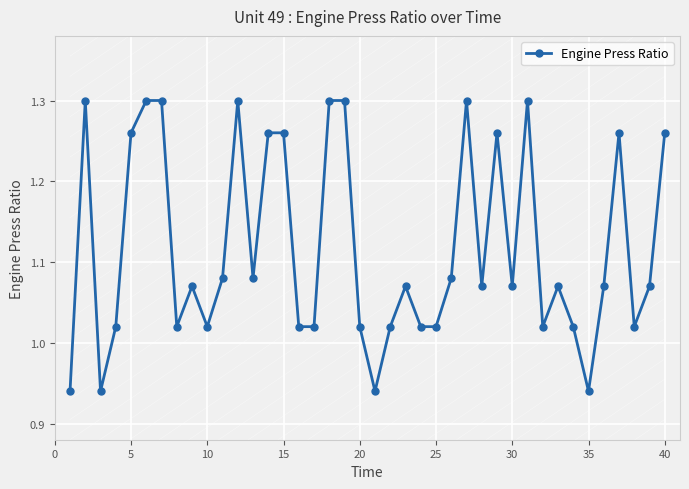

What is the difference between the maximum and minimum values?

0.4